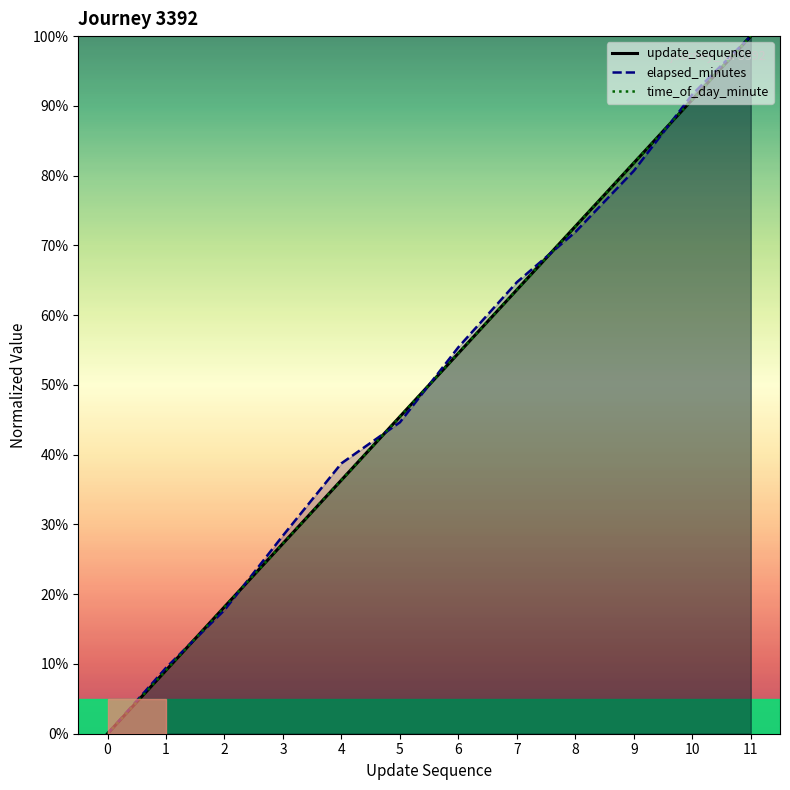

What is the greatest value displayed?

100.0